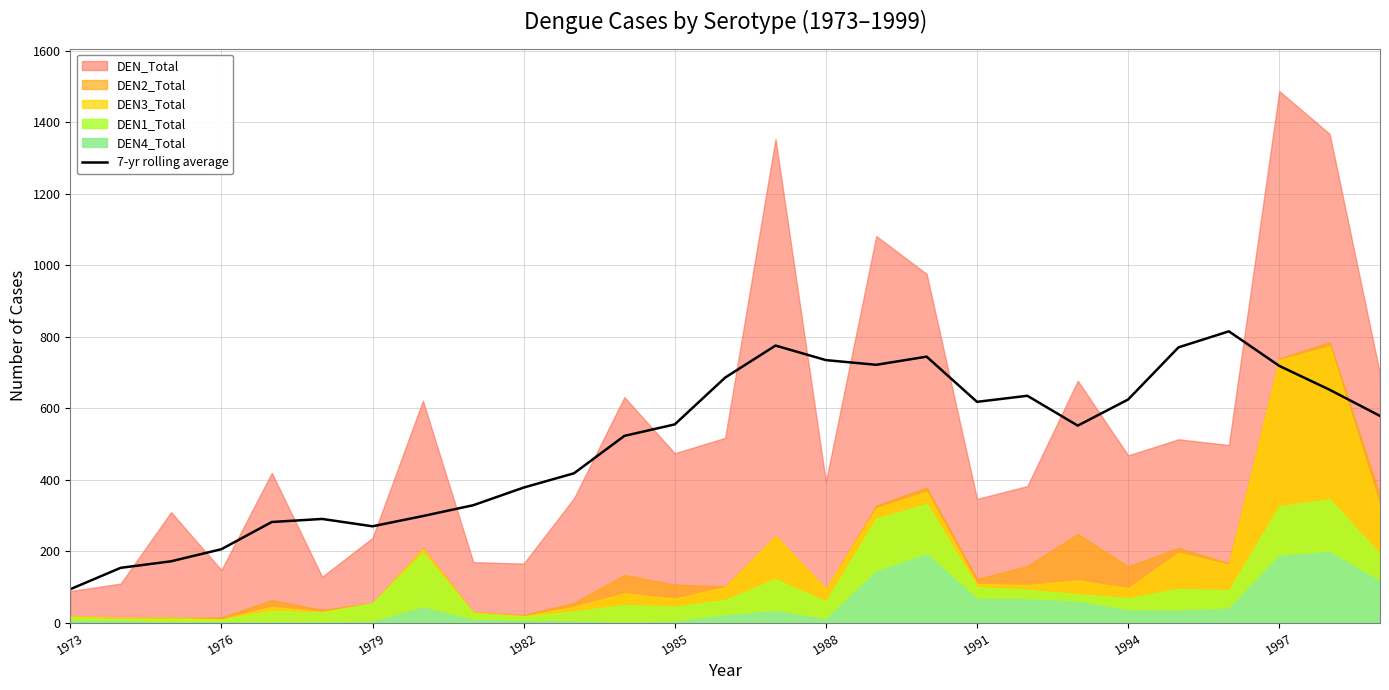

How many lines are shown in the chart?

1